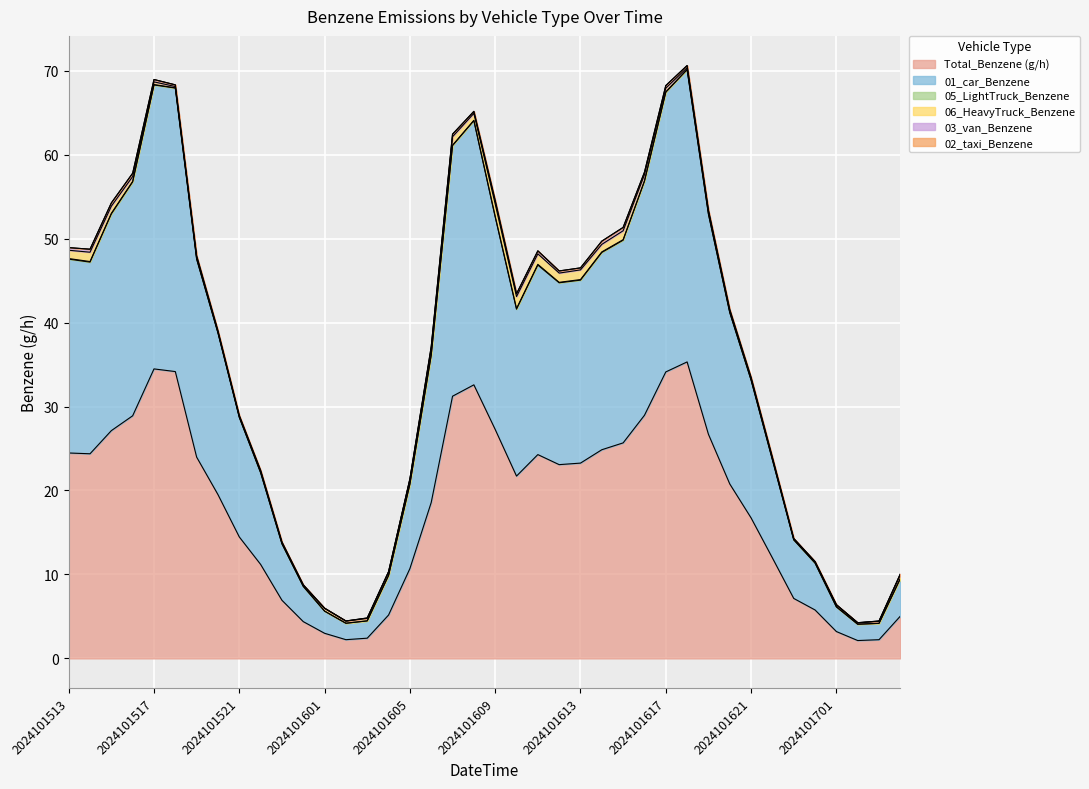

Reading right to left, extract all data points from this chart.

Total_Benzene (g/h): 5.0	2.2	2.1	3.2	5.8	7.1	12.0	16.7	20.8	26.7	35.3	34.1	29.0	25.7	24.9	23.3	23.1	24.3	21.7	27.3	32.6	31.2	18.6	10.7	5.2	2.4	2.2	3.0	4.4	6.9	11.2	14.5	19.5	24.0	34.2	34.5	28.9	27.1	24.4	24.5
01_car_Benzene: 4.5	1.9	1.9	2.9	5.6	7.0	11.7	16.4	20.4	26.2	34.8	33.3	27.9	24.1	23.5	21.8	21.7	22.6	19.9	25.3	31.5	29.8	17.5	10.0	4.7	2.1	2.0	2.6	4.2	6.7	10.9	14.2	19.3	23.6	33.8	33.8	27.9	25.8	22.8	23.1
05_LightTruck_Benzene: 0.0	0.0	0.0	0.0	0.0	0.0	0.0	0.0	0.0	0.0	0.0	0.1	0.1	0.1	0.1	0.1	0.1	0.1	0.1	0.1	0.0	0.1	0.0	0.0	0.0	0.0	0.0	0.0	0.0	0.0	0.0	0.0	0.0	0.0	0.0	0.1	0.1	0.1	0.1	0.1
06_HeavyTruck_Benzene: 0.5	0.2	0.2	0.2	0.1	0.1	0.2	0.1	0.2	0.3	0.2	0.4	0.7	1.1	0.9	1.2	1.1	1.3	1.4	1.5	0.8	1.0	0.7	0.5	0.4	0.3	0.3	0.3	0.2	0.2	0.2	0.1	0.1	0.2	0.2	0.3	0.6	0.8	1.1	1.0
03_van_Benzene: 0.1	0.0	0.0	0.0	0.0	0.0	0.1	0.1	0.2	0.2	0.3	0.3	0.3	0.4	0.4	0.2	0.3	0.4	0.3	0.4	0.2	0.3	0.2	0.1	0.0	0.0	0.0	0.0	0.0	0.0	0.1	0.1	0.1	0.2	0.2	0.3	0.4	0.4	0.4	0.3
02_taxi_Benzene: 0.0	0.0	0.0	0.0	0.0	0.0	0.0	0.0	0.0	0.0	0.0	0.0	0.0	0.0	0.0	0.0	0.0	0.0	0.0	0.0	0.0	0.0	0.0	0.0	0.0	0.0	0.0	0.0	0.0	0.0	0.0	0.0	0.0	0.0	0.0	0.0	0.0	0.0	0.0	0.0